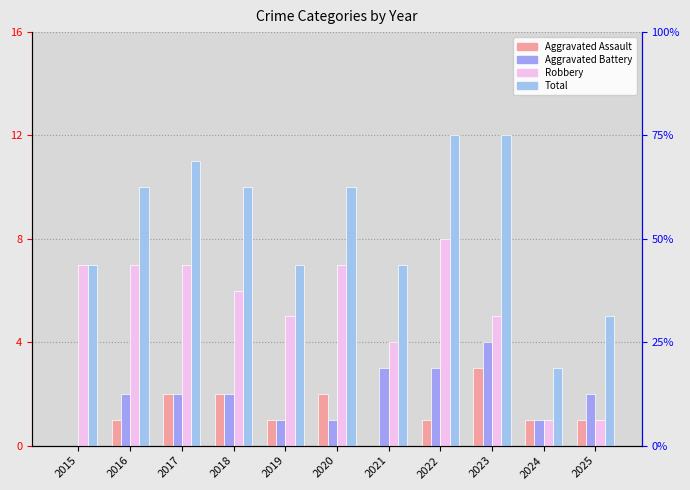

At which category does the chart reach its minimum across all series?

2015